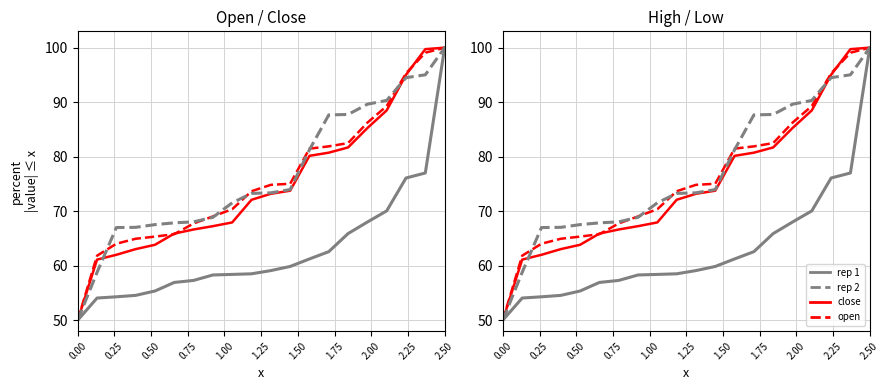

What is the average value of the high (non syn.) series?

62.9